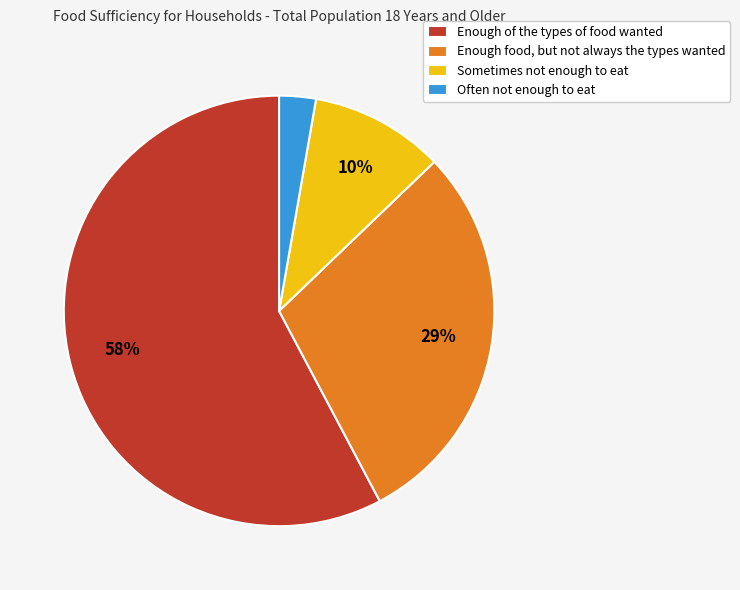

True or false: Sometimes not enough to eat accounts for 10% of the total.

True